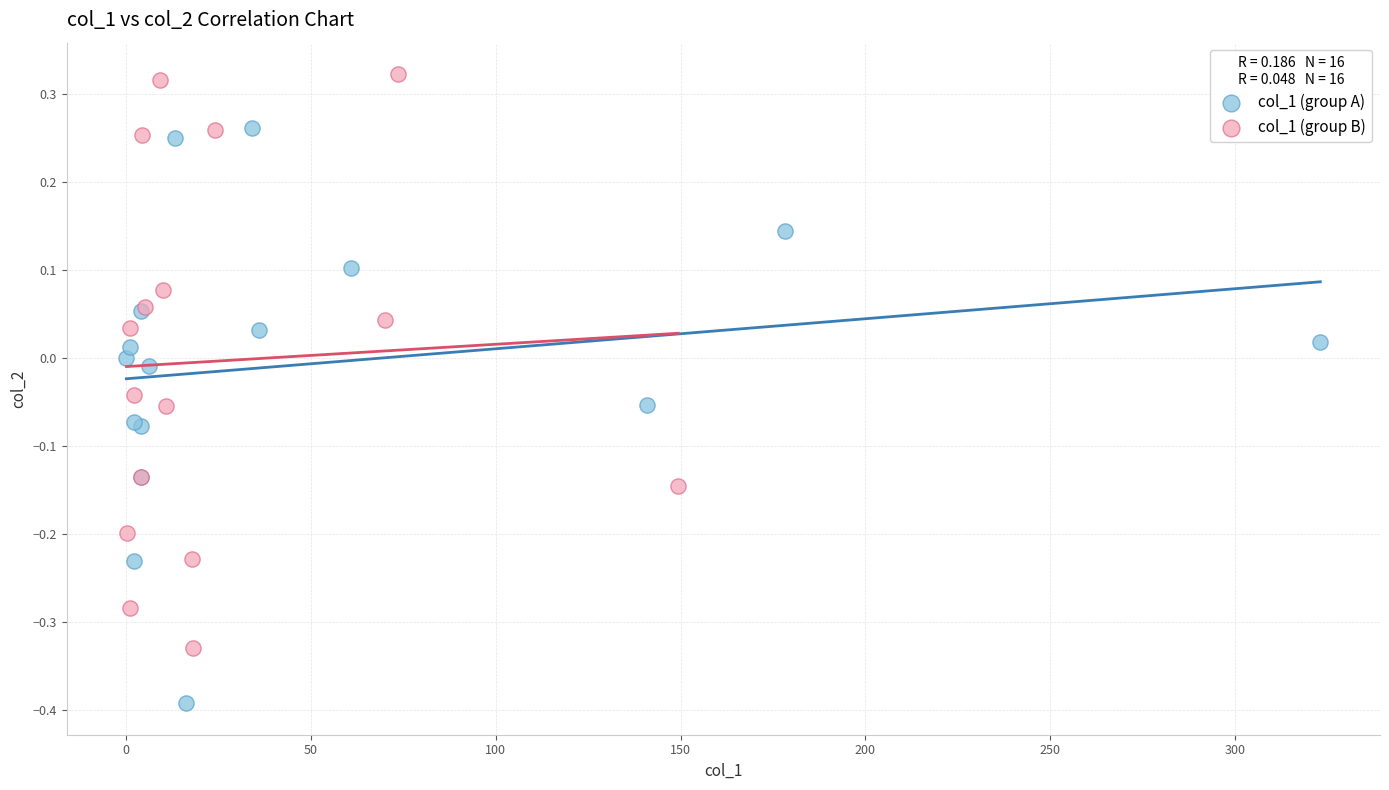

Which series reaches the minimum Y coordinate?

col_1 (group A)